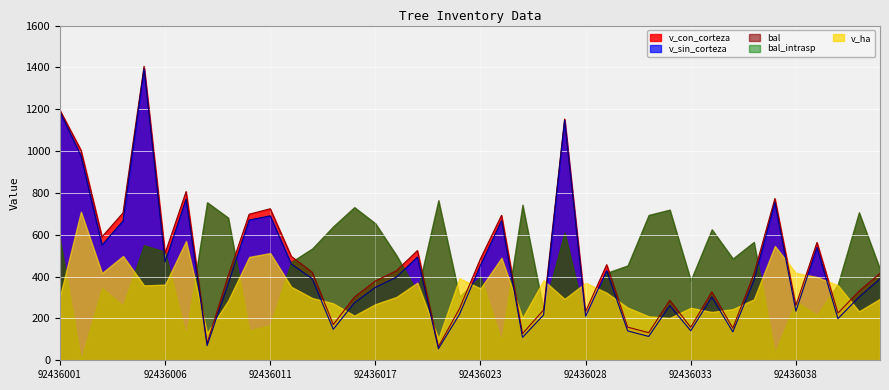

Does the chart display data point markers on the line(s)?

No